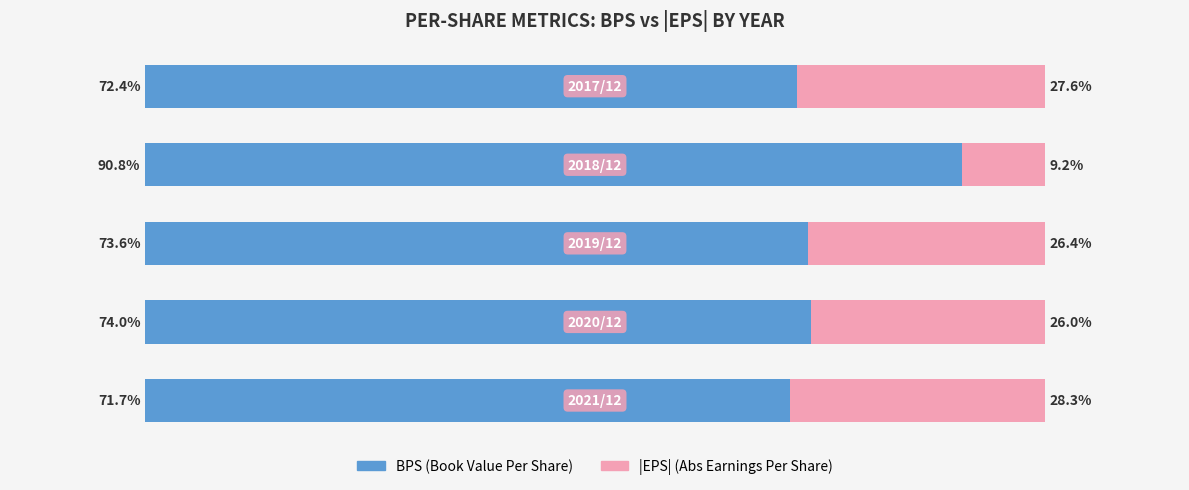

What are all the series names shown in the legend?

BPS (Book Value Per Share), |EPS| (Abs Earnings Per Share)